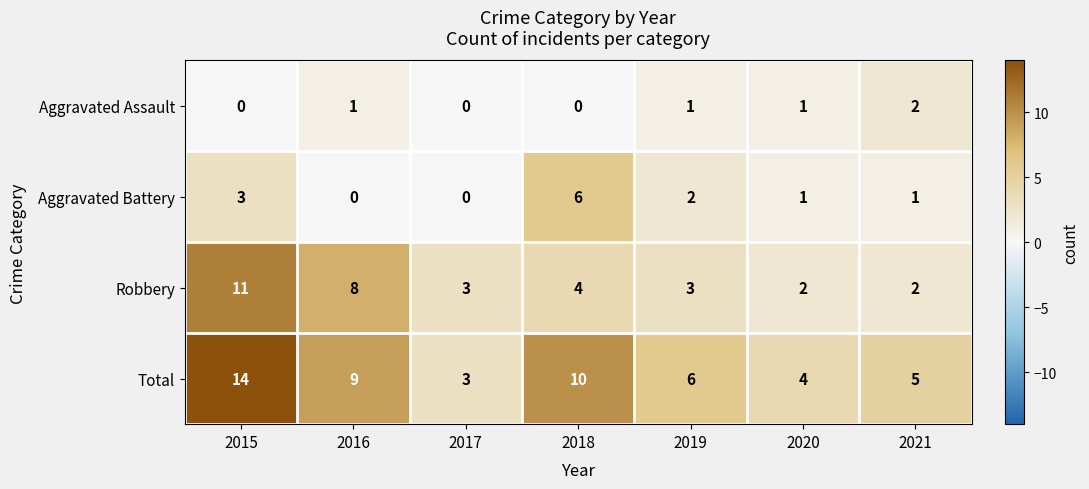

At which category is the sum across all series the highest?

2015